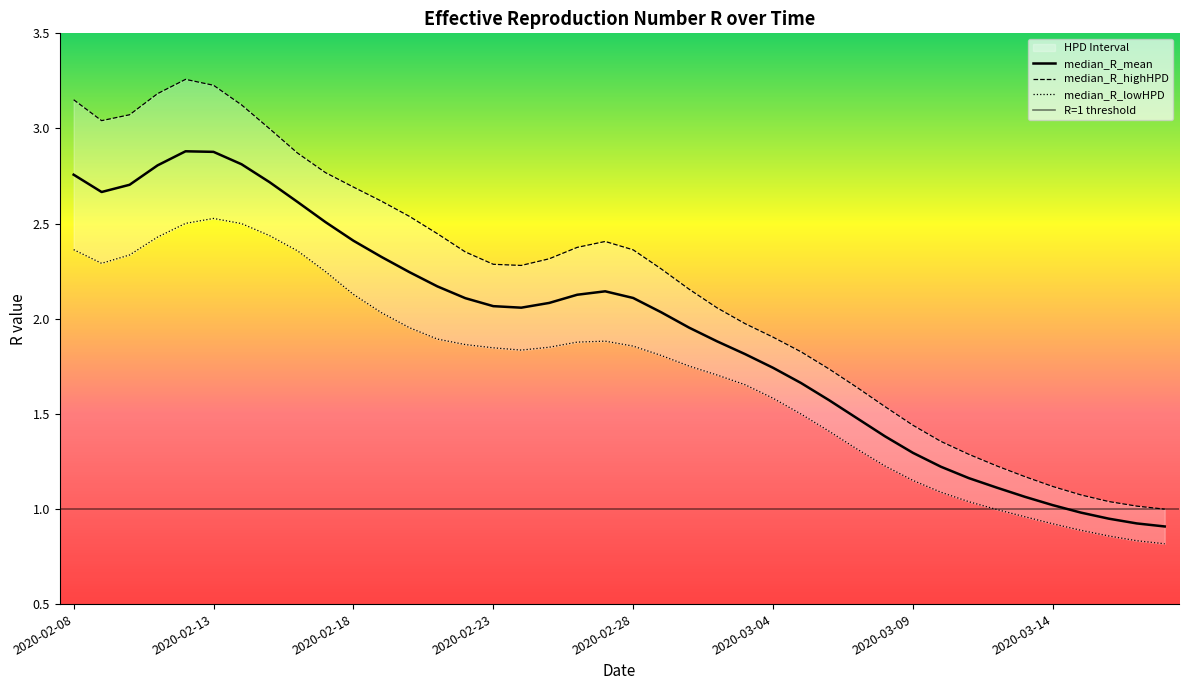

At which category is the sum across all series the highest?

2020-02-12